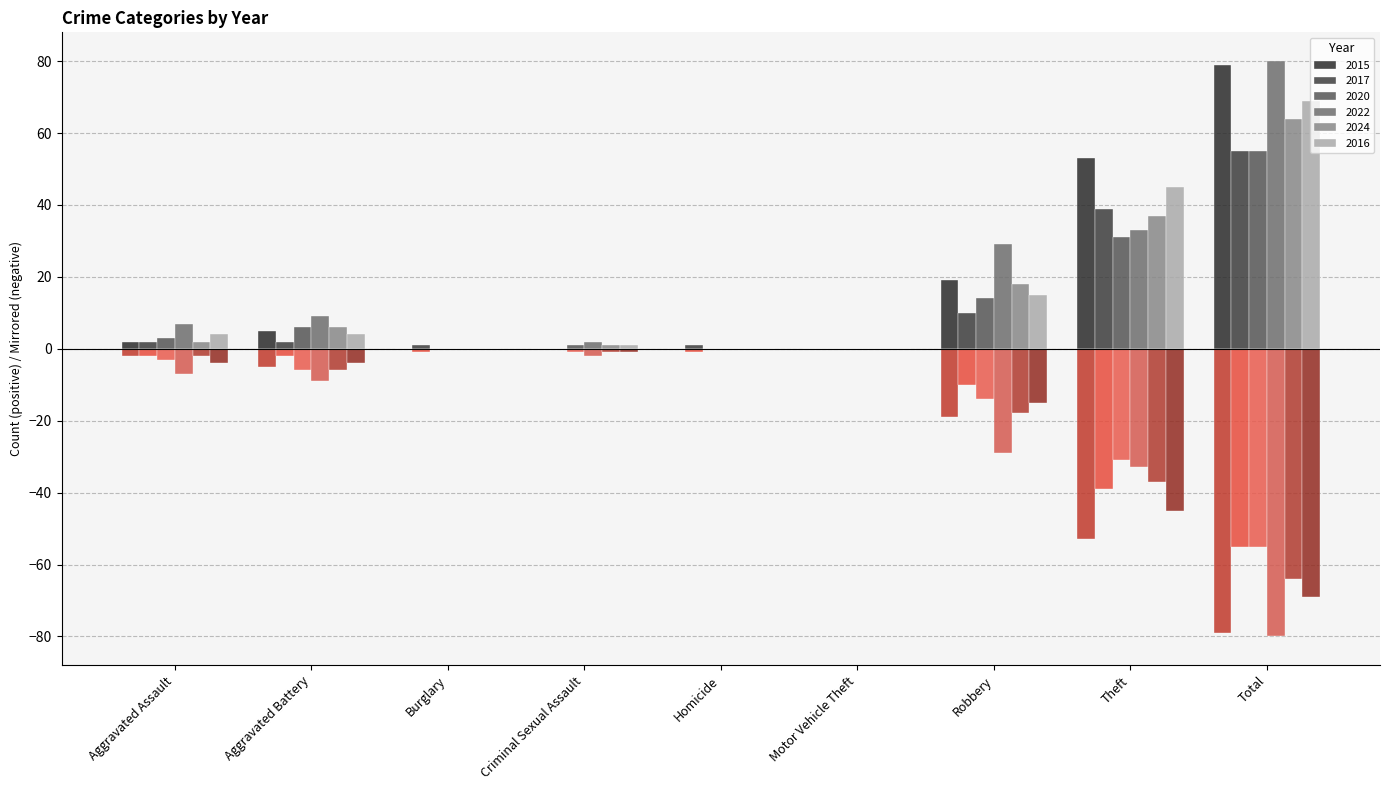

How many data points in 2015 are less than 2?

4